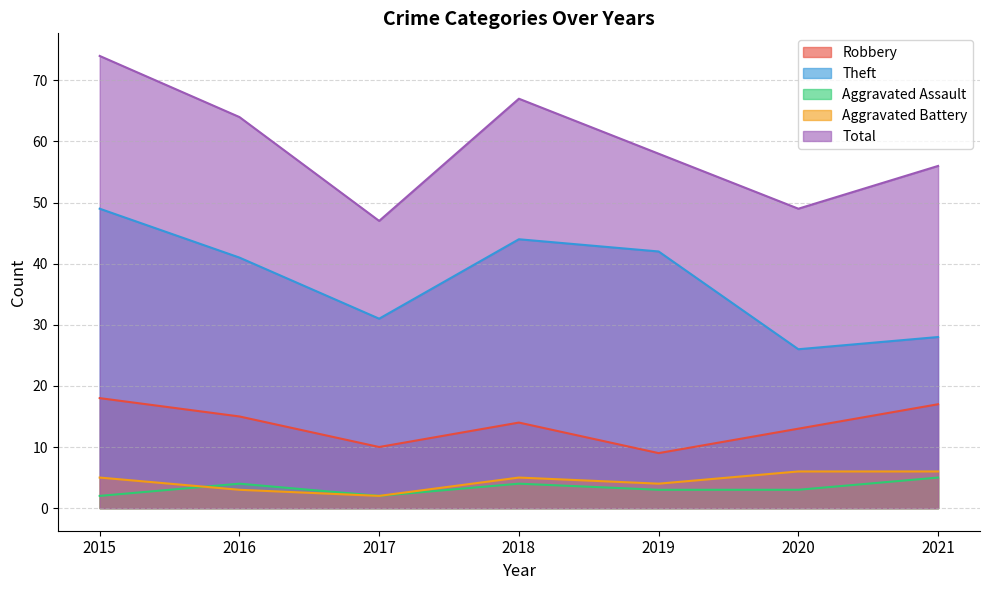

What is the sum of the Aggravated Assault values at 2016 and 2021?

9